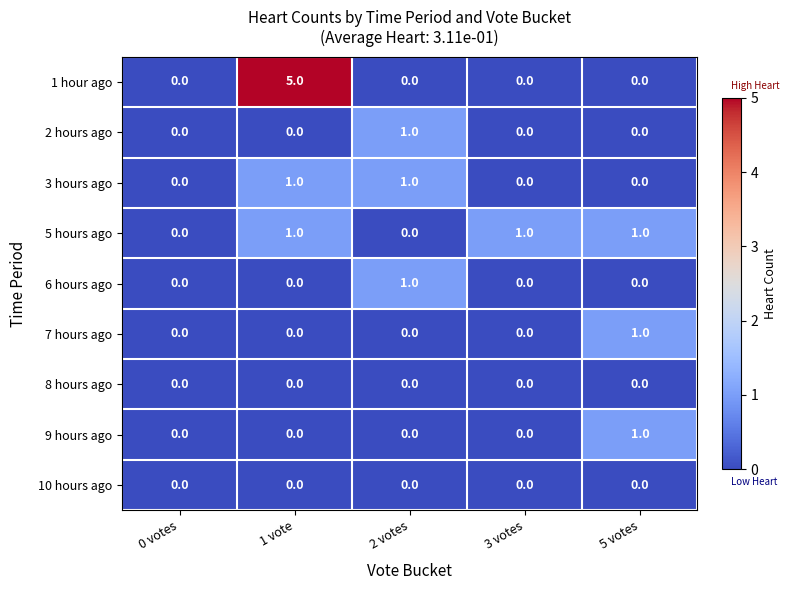

Which category has the highest value across all series?

1 vote